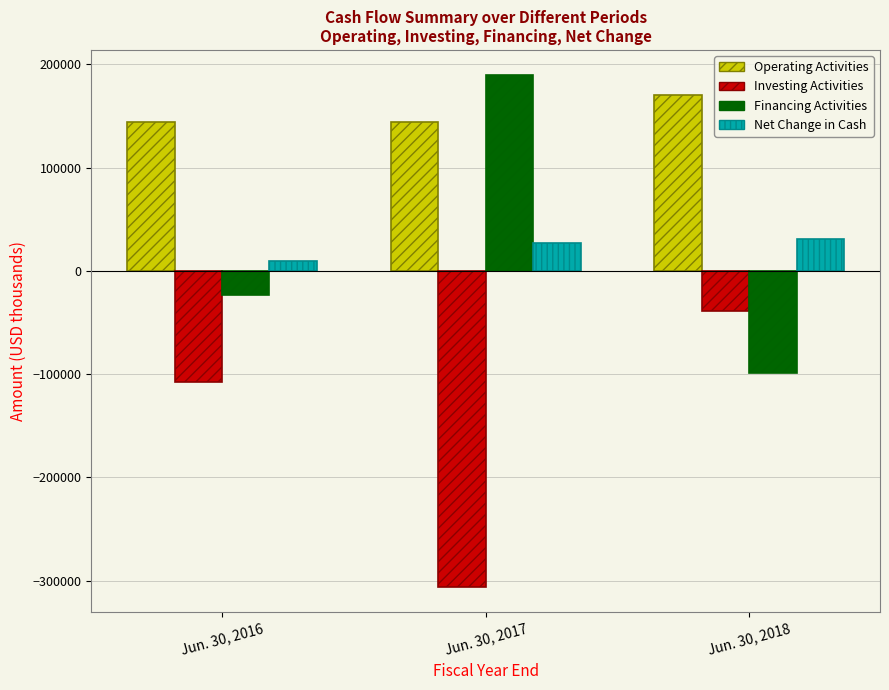

Rank the series at Jun. 30, 2016 from highest to lowest value.

Operating Activities, Net Change in Cash, Financing Activities, Investing Activities